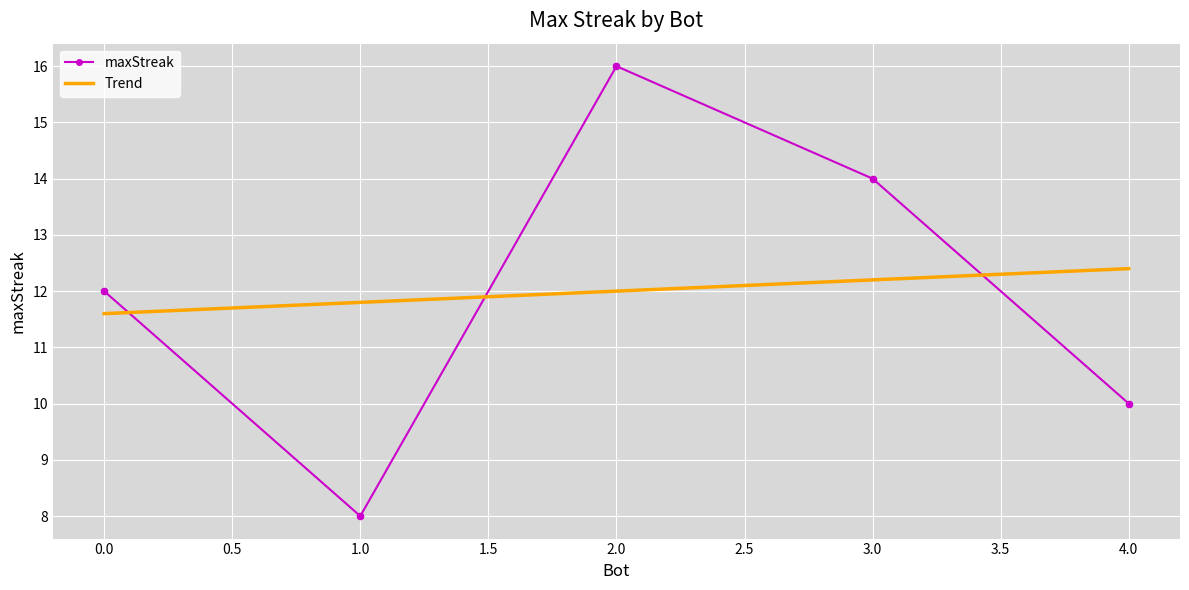

Is the value of maxStreak at 0.0 greater than the value of Trend at 0.0?

Yes